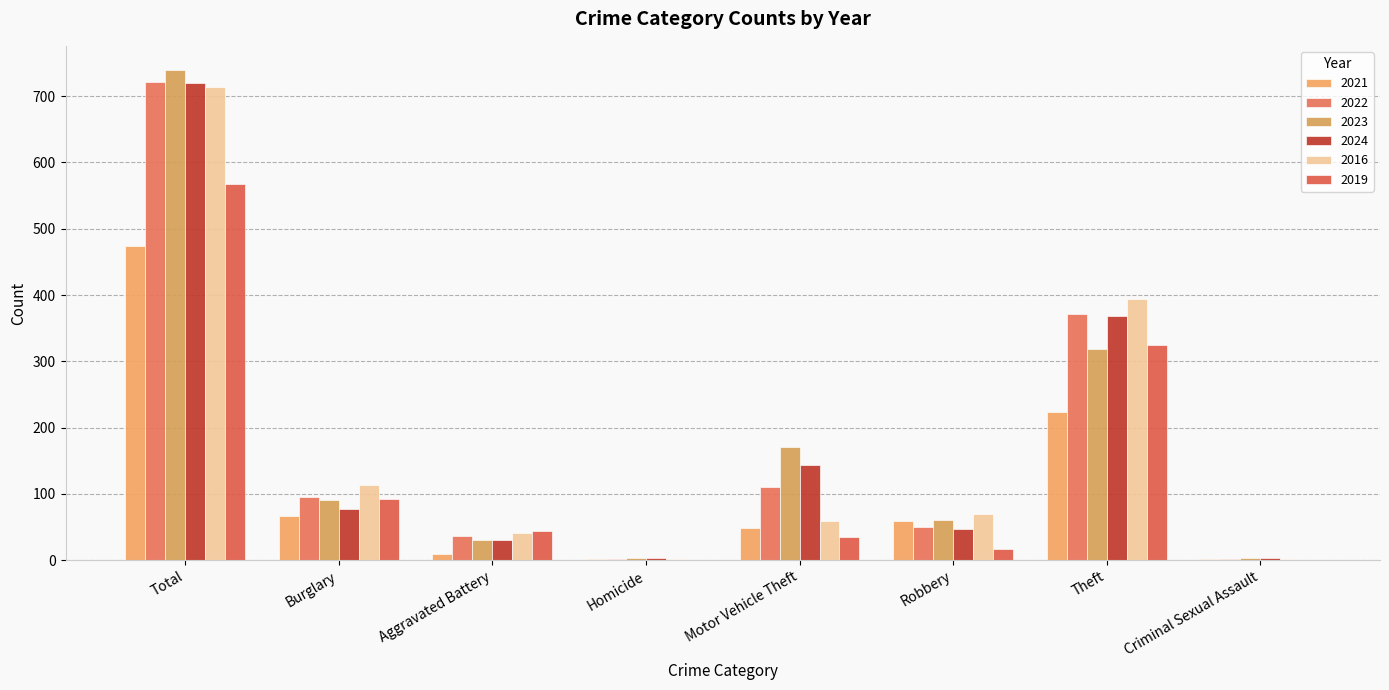

The 2019 series shows 44 at Aggravated Battery. True or false?

True